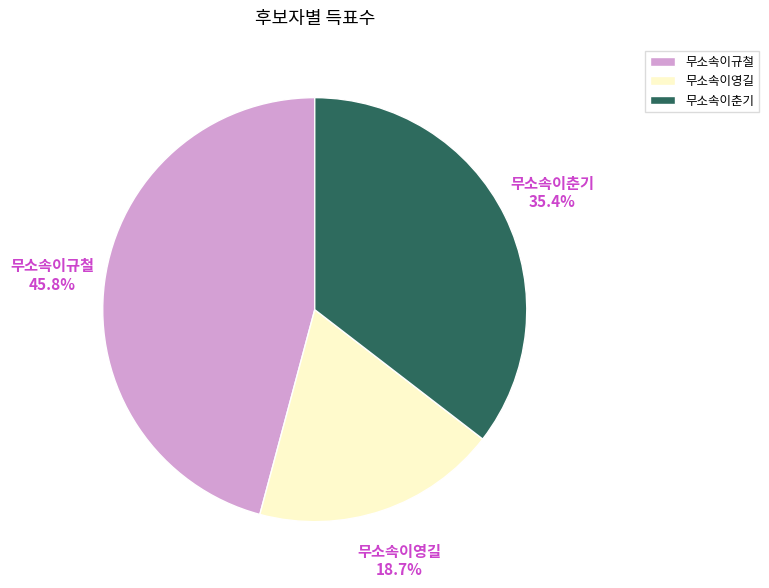

Approximately how many times larger is the value at 무소속이영길 compared to 무소속이춘기?

0.5